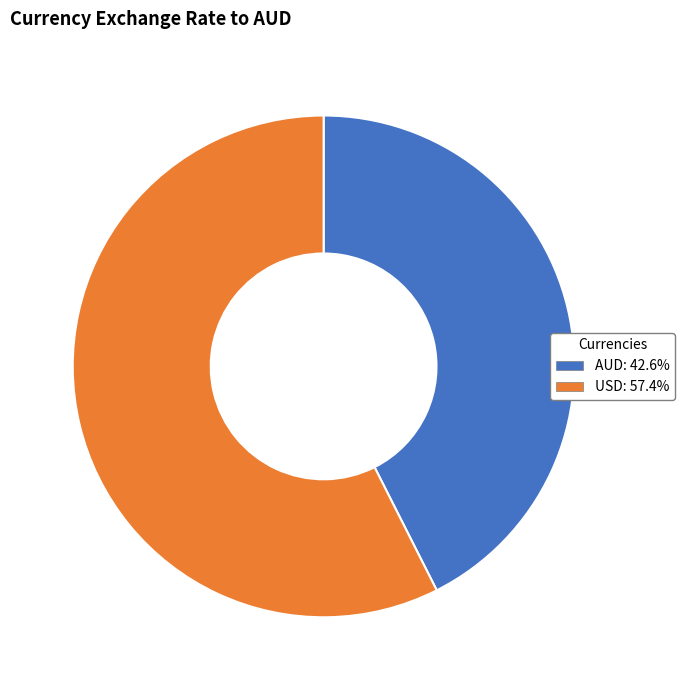

What is the ratio of the value at AUD: 42.6% to the value at USD: 57.4%?

0.7